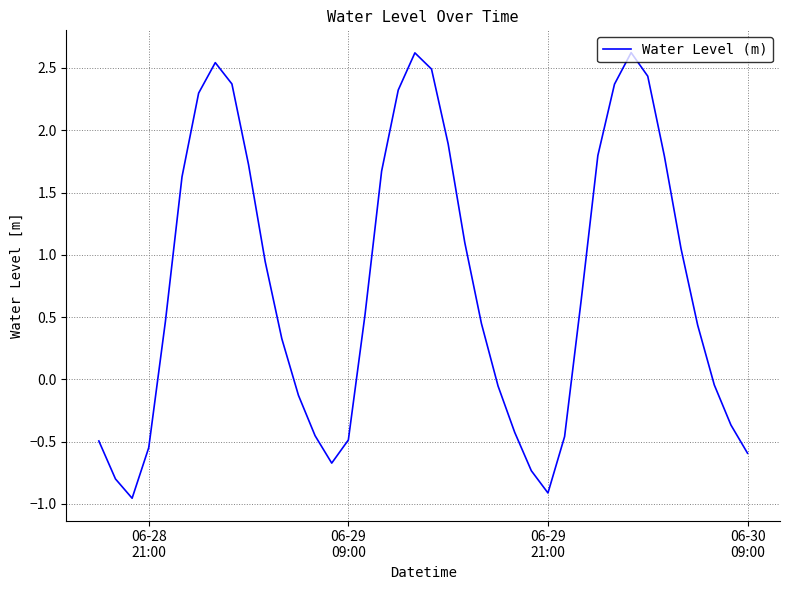

What is the maximum value shown in the chart?

2.6